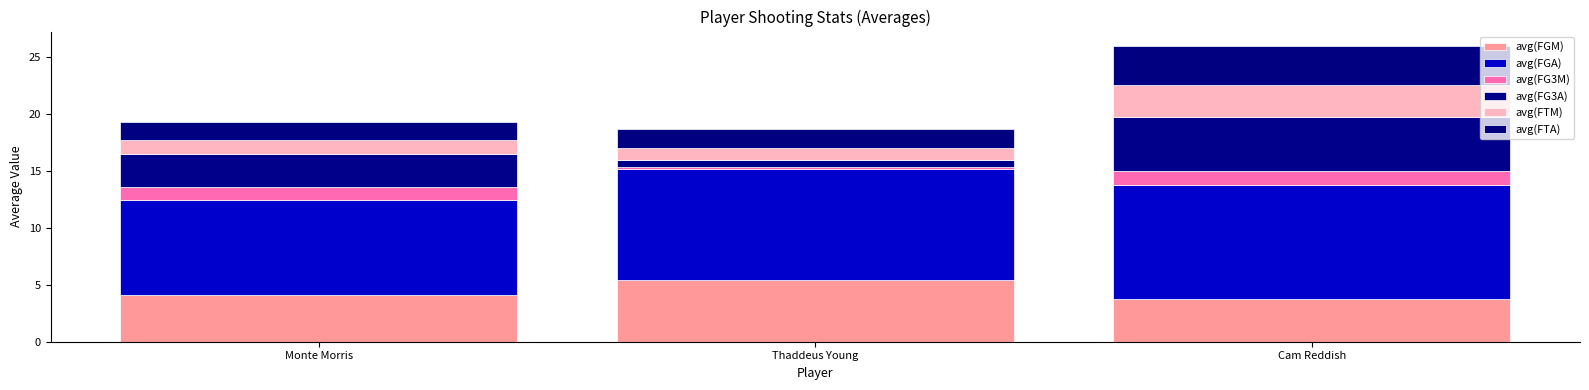

Are the bars horizontal?

No